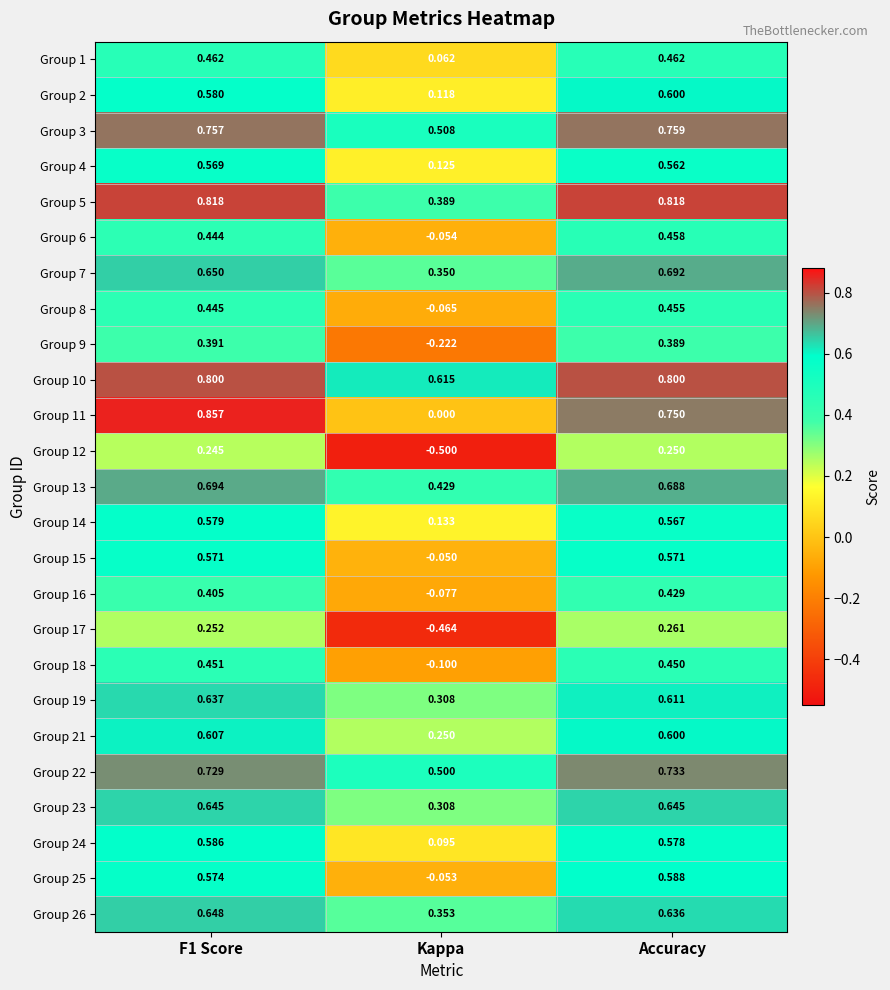

Which category has the lowest value in the Group 8 series?

Kappa